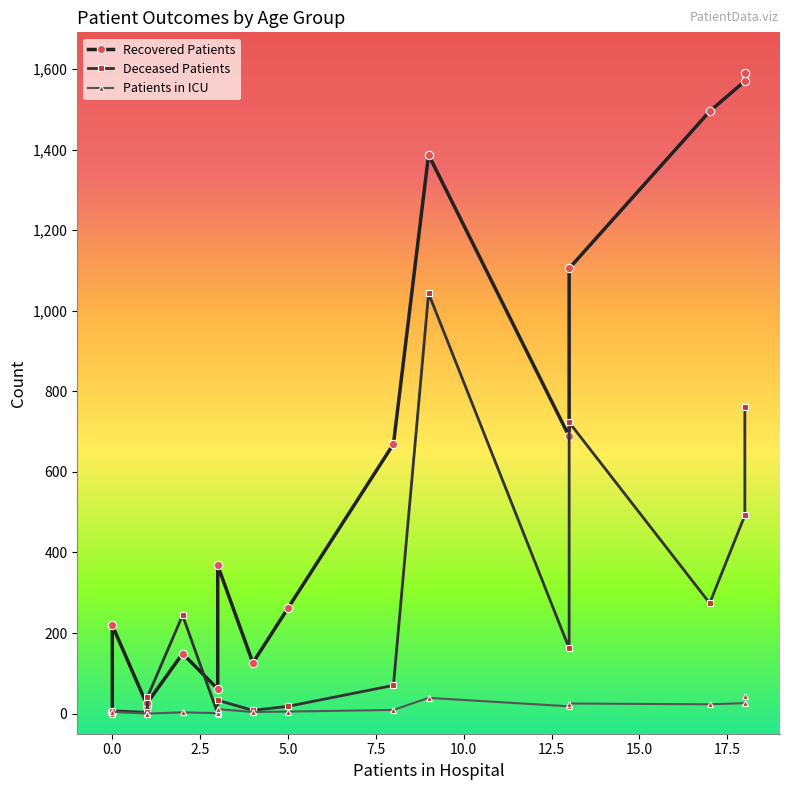

Is this an area chart (filled region under the line)?

No